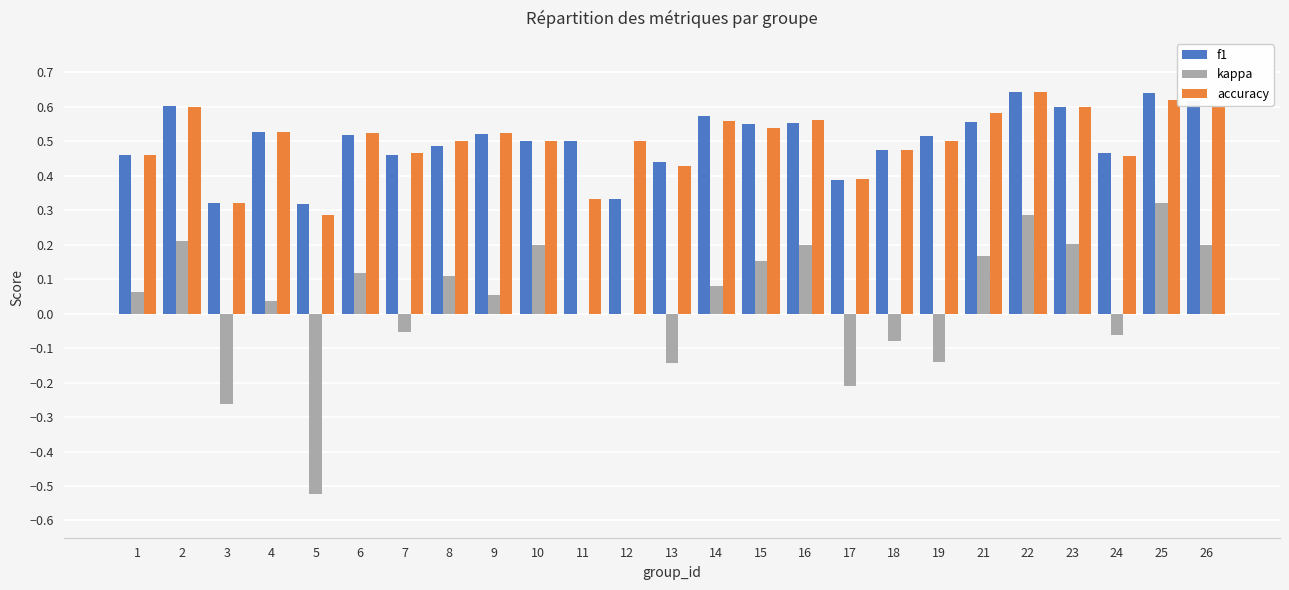

True or false: f1 has a value of 0.3 at 9.

False